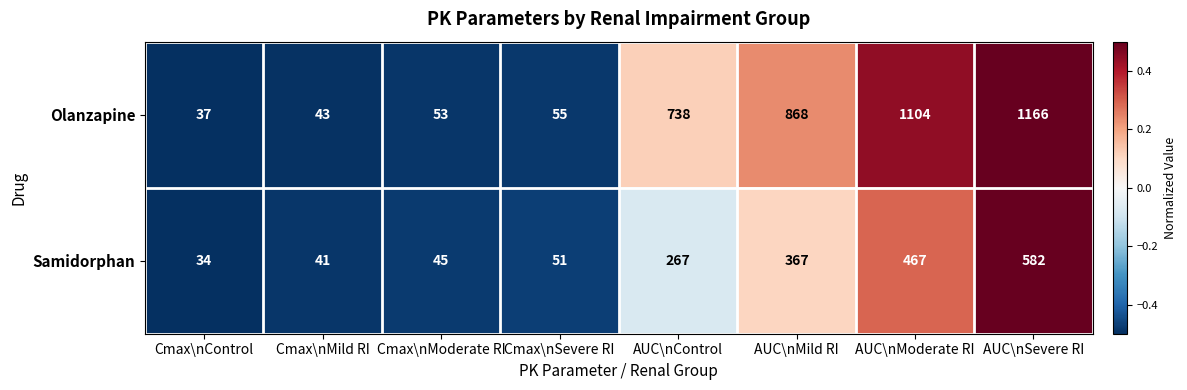

At which label is Samidorphan closest to 308?

AUC\nControl